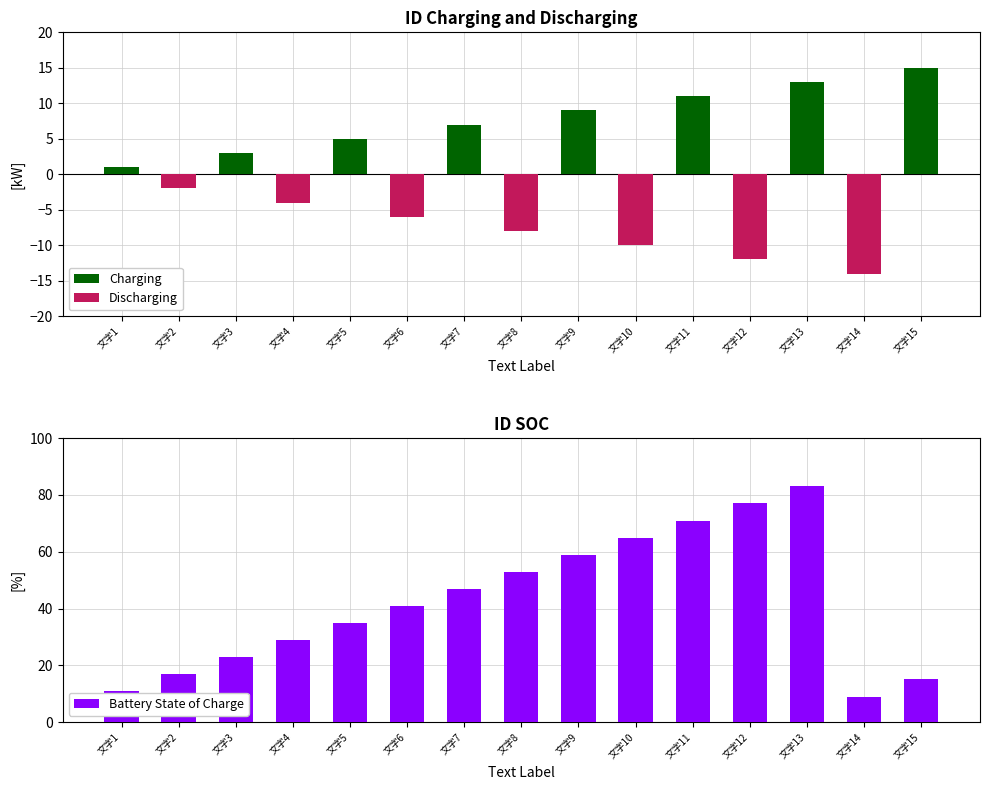

At how many categories does at least one series exceed -2?

15